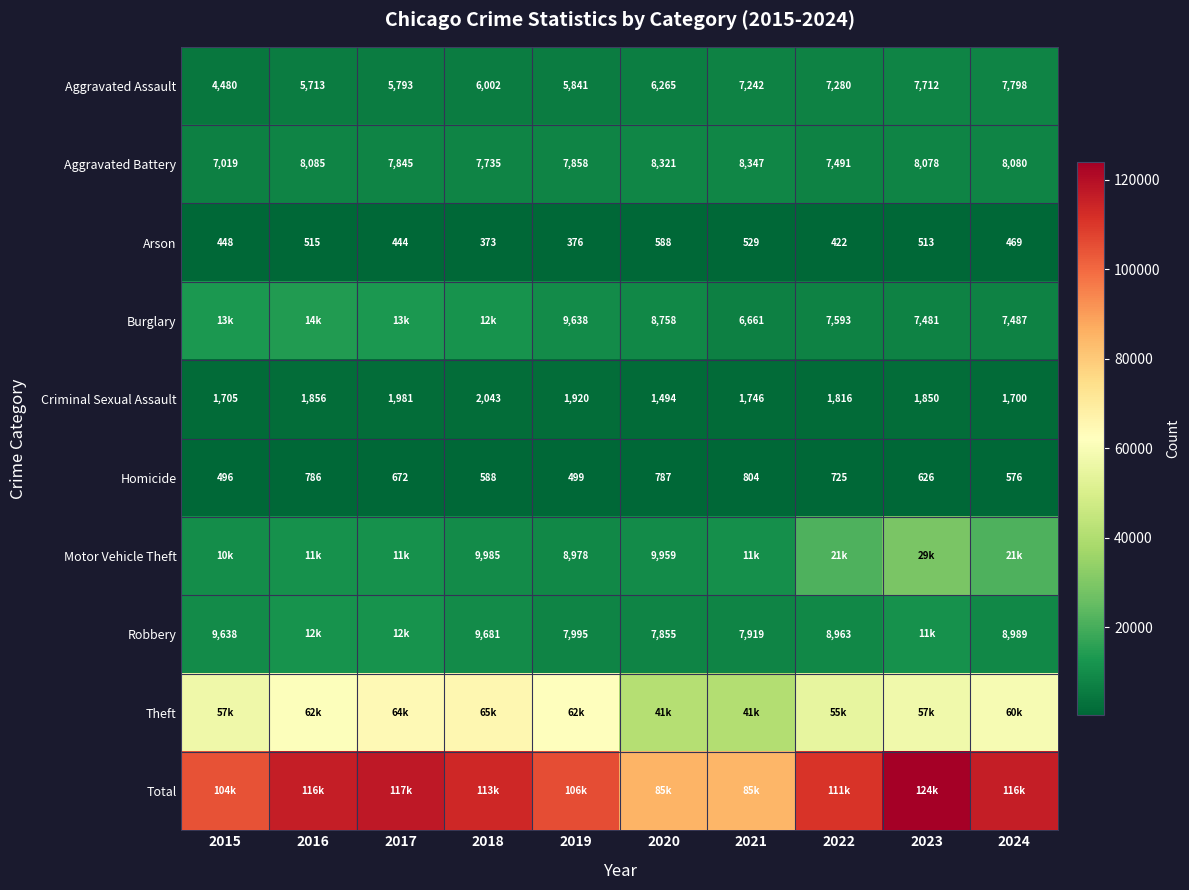

What is the difference between the maximum and minimum values in the Aggravated Battery series?

1328